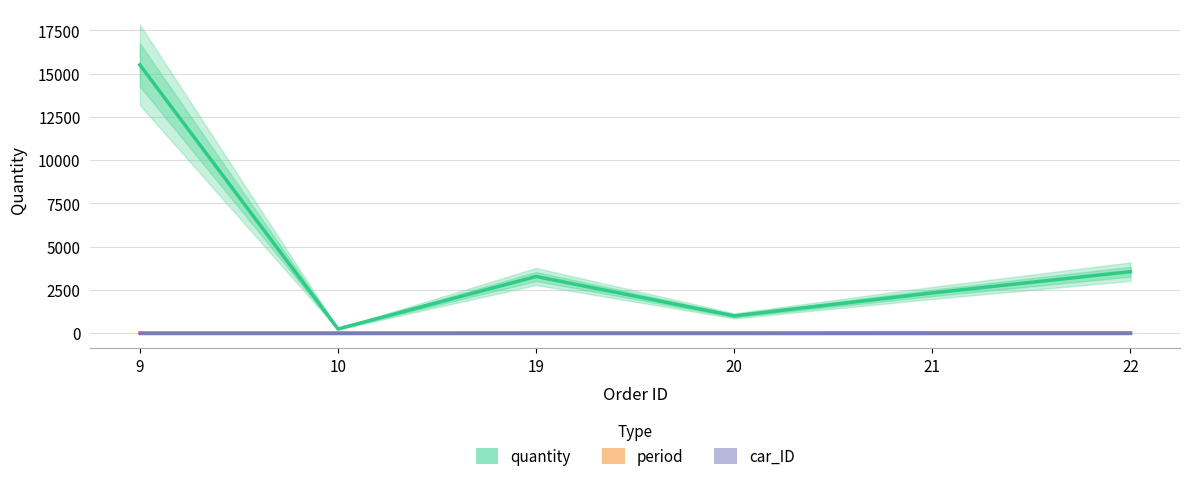

True or false: period has more than 0 interior local peaks.

False